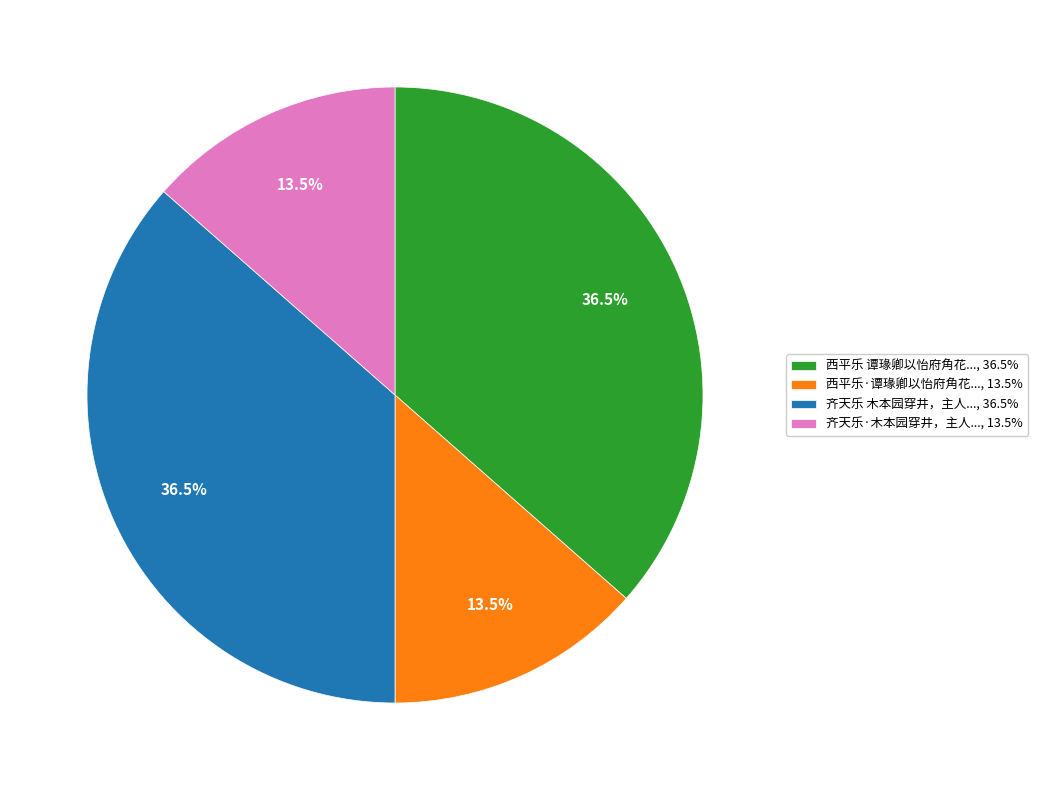

How much of the chart is everything except 西平乐·谭瑑卿以怡府角花..., 13.5%?

86.5%